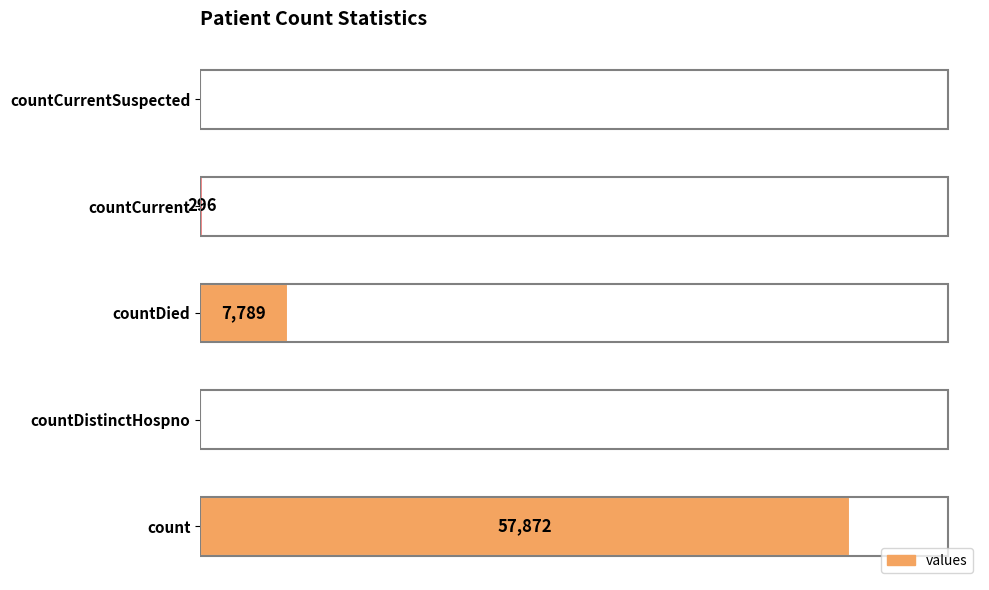

At which category does the chart reach its peak across all series?

count